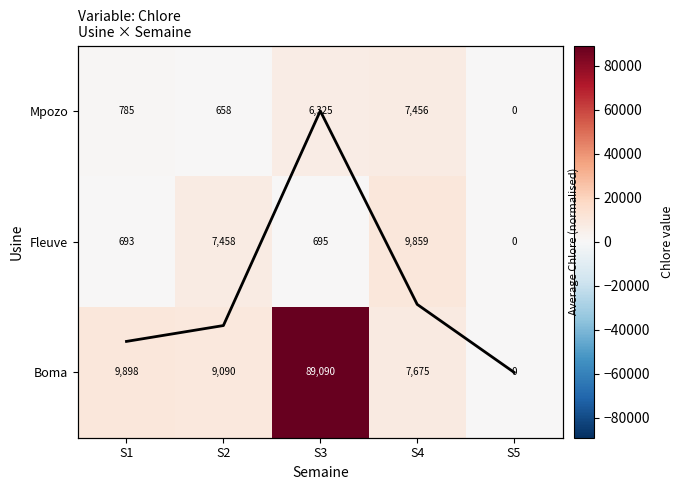

What is the difference between the highest and lowest values at S3?

88395